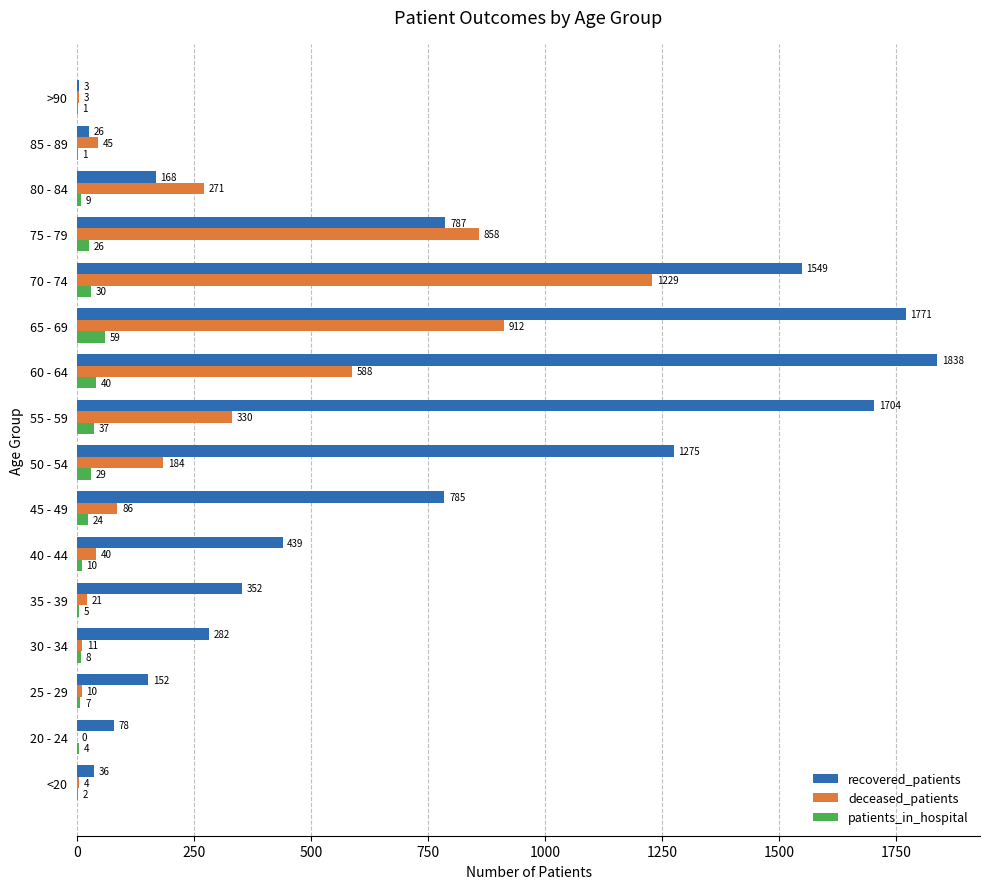

Between 80 - 84 and 85 - 89, which series saw the biggest shift?

deceased_patients